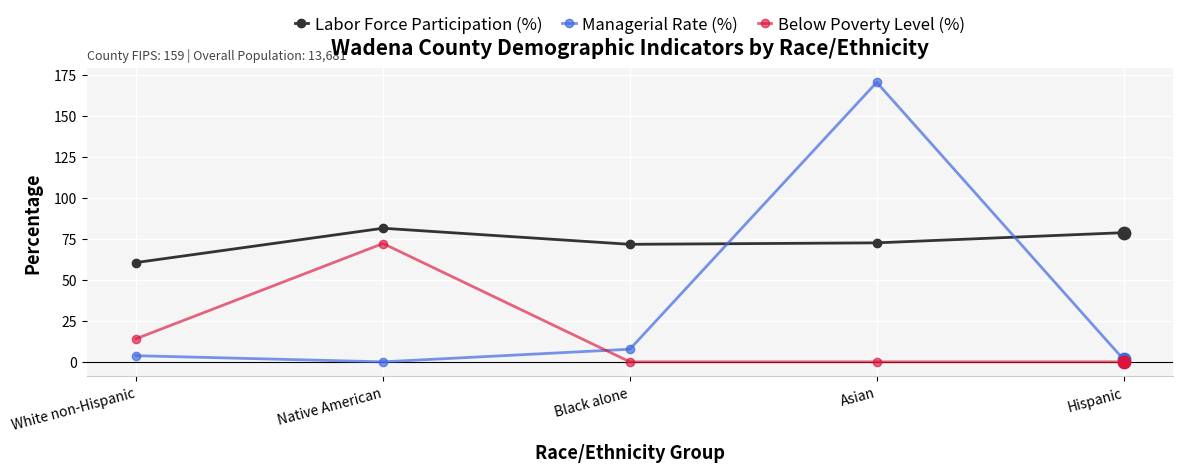

Which series has the largest range (max minus min)?

Managerial Rate (%)